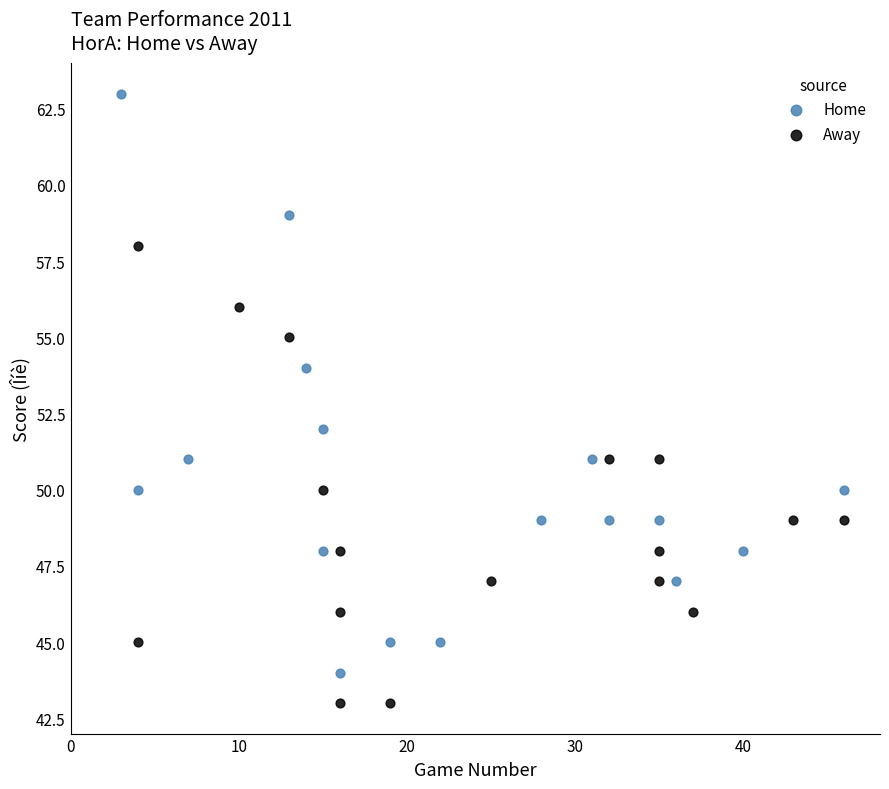

Which series has the widest spread of Y values?

Home